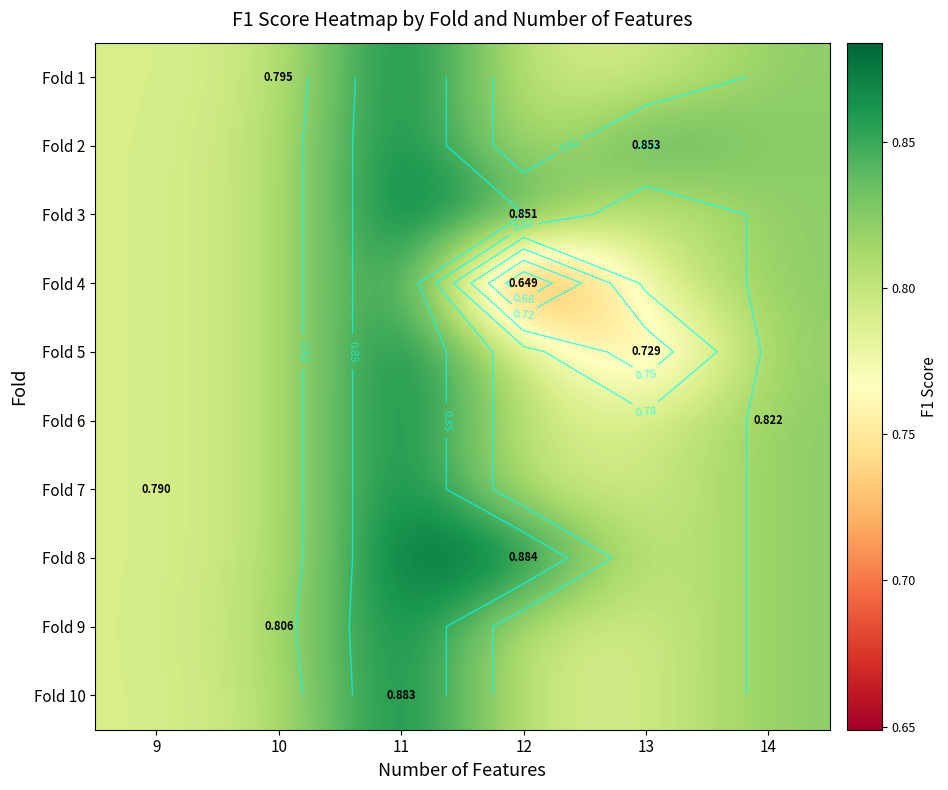

What is the sum of the Fold 1 values at 14 and 10?

1.6